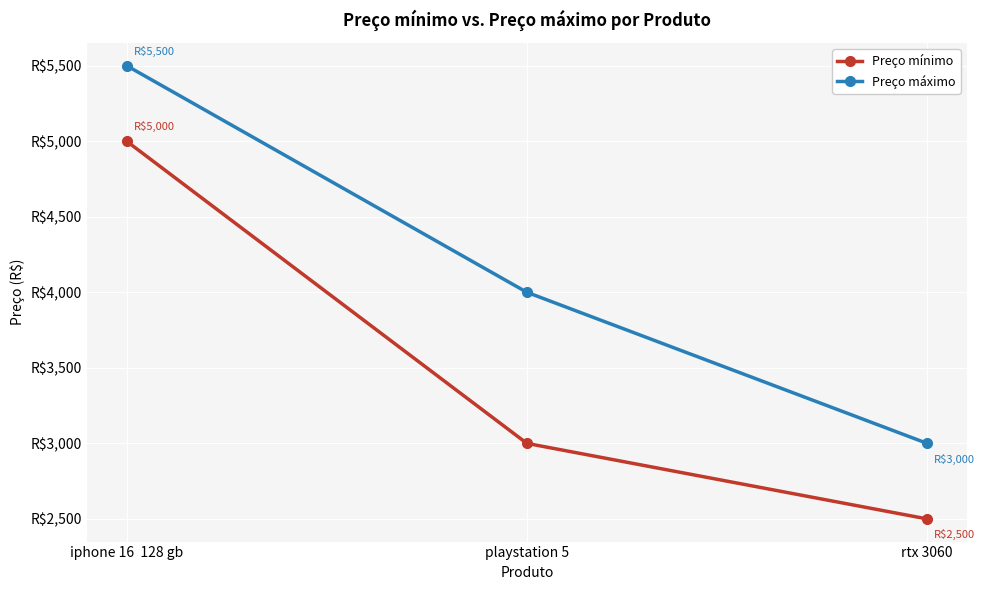

What is the total value across all series at playstation 5?

7000